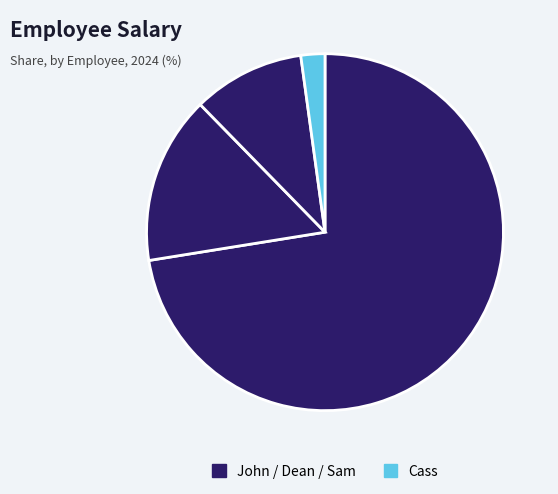

What is the largest slice in the pie chart?

John